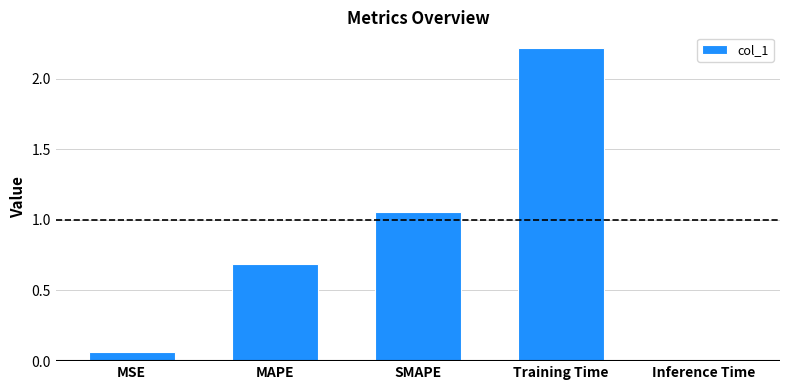

What is the label of the 4th bar from the right?

MAPE